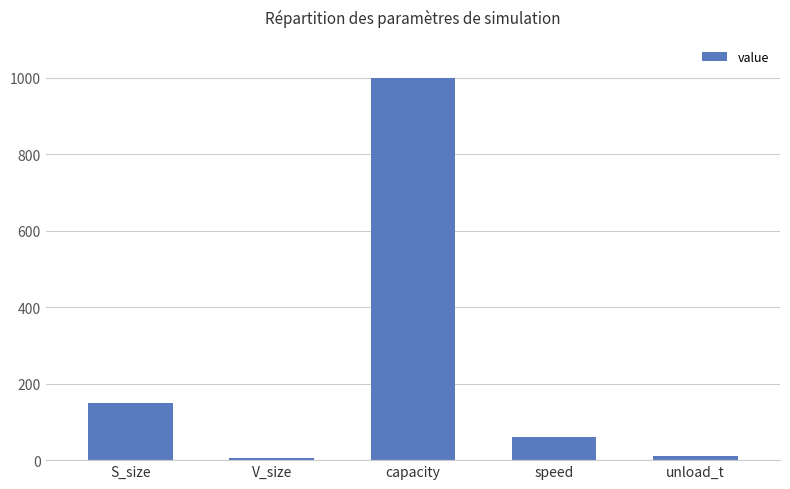

How many values are below 60?

2